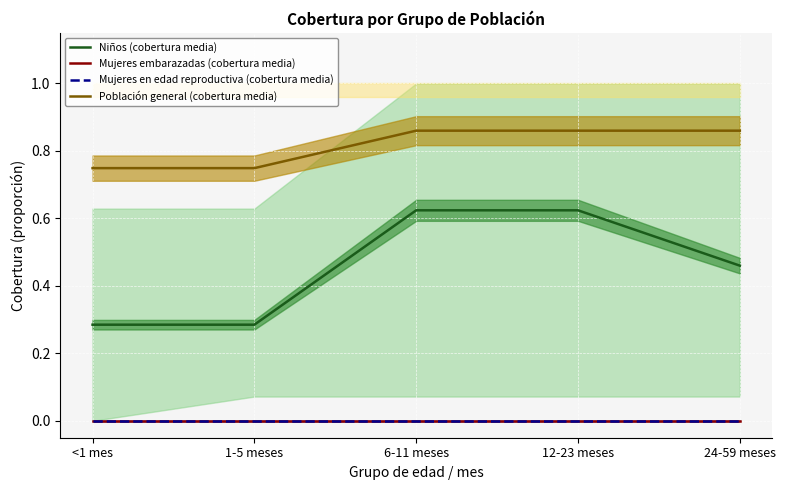

What are all the series names shown in the legend?

Niños (cobertura media), Mujeres embarazadas (cobertura media), Mujeres en edad reproductiva (cobertura media), Población general (cobertura media)